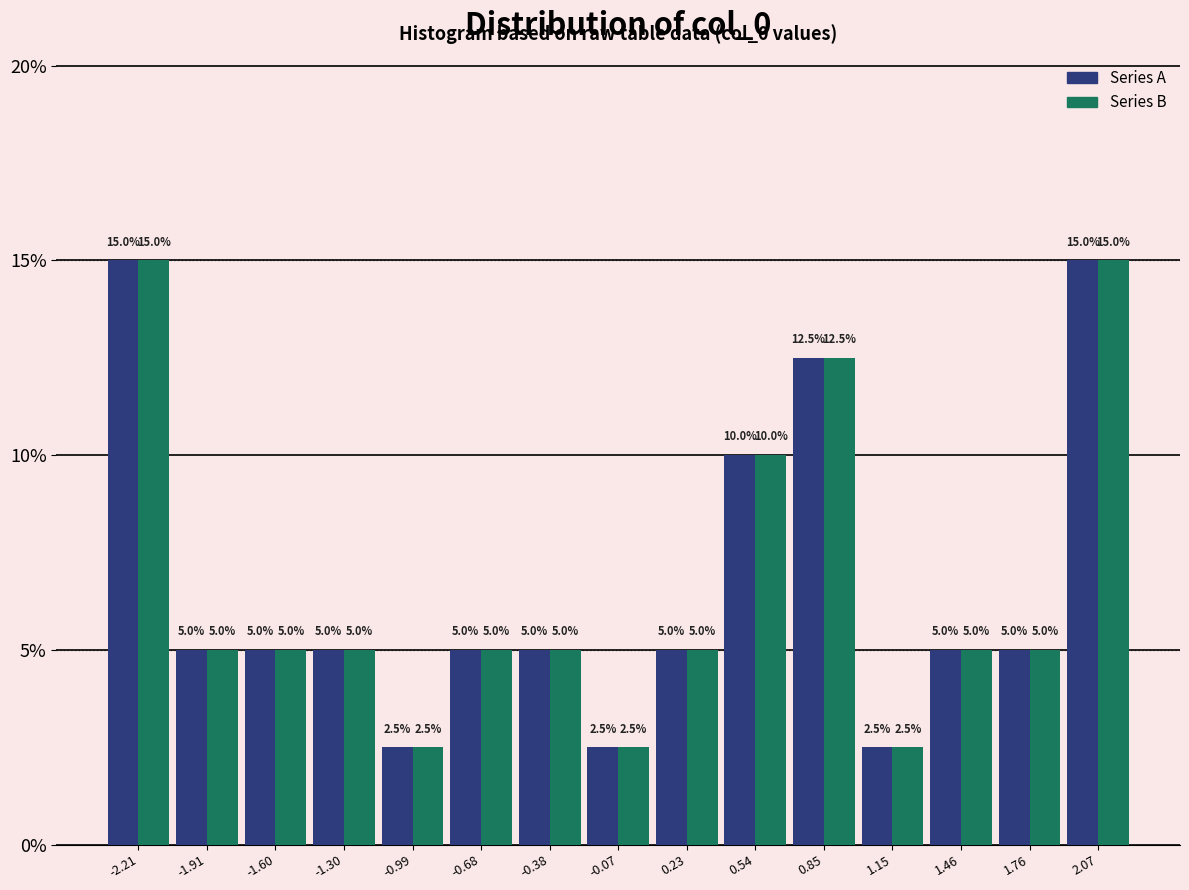

What is the height of the Series A bar covering -1.75 to -1.45 on the x-axis? The bar edges are not printed on the chart, so give them approximately, as read against the axis.

5.0